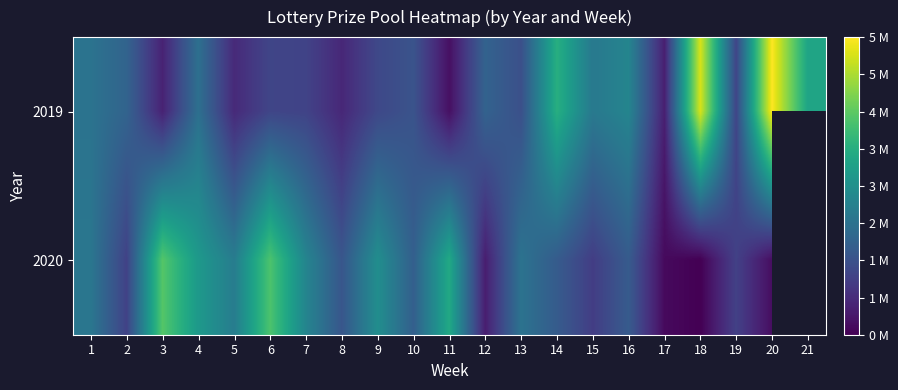

What is the approximate value of 2019 at 5?

1143120.0